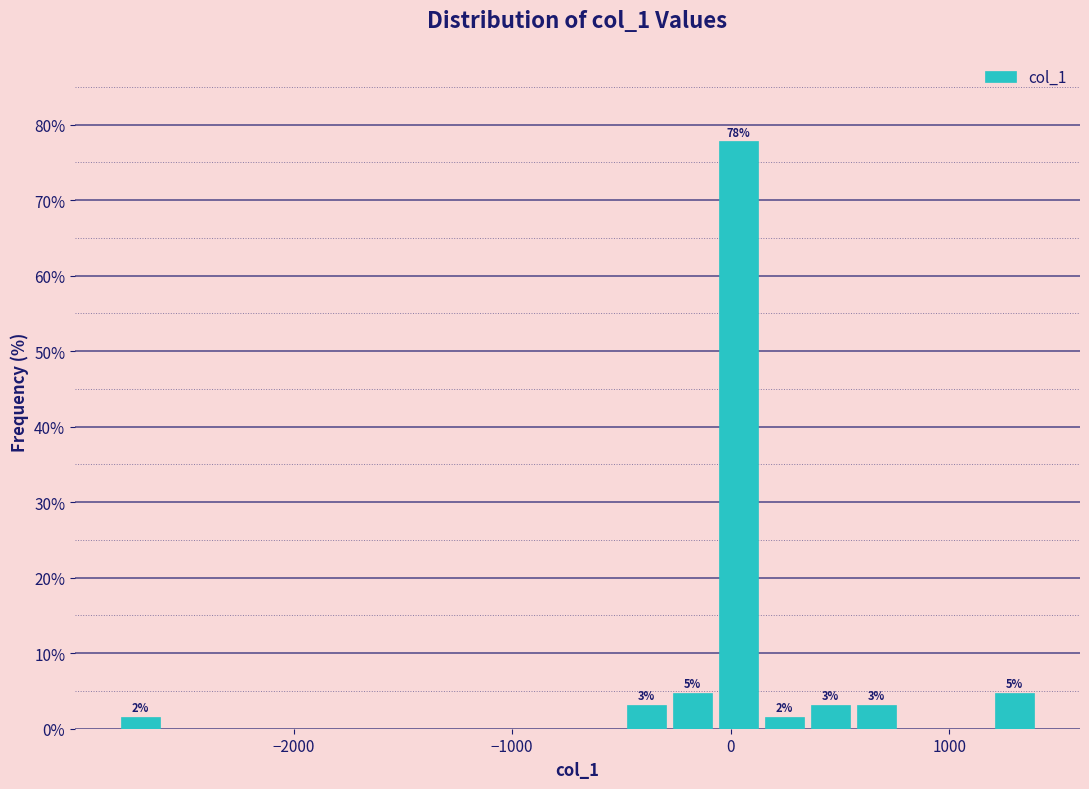

Around what value on the x-axis is the tallest bar? Give the approximate position of its centre, as read against the axis.

0